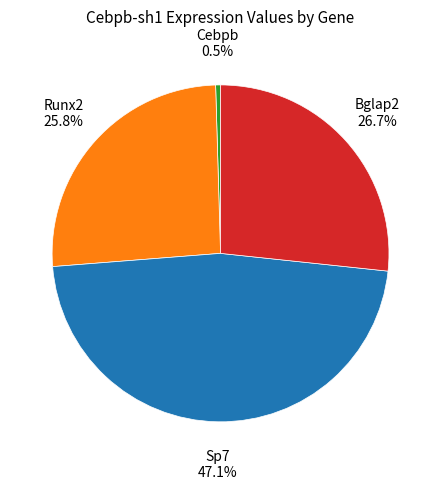

Which category has the smallest portion of the pie?

Cebpb